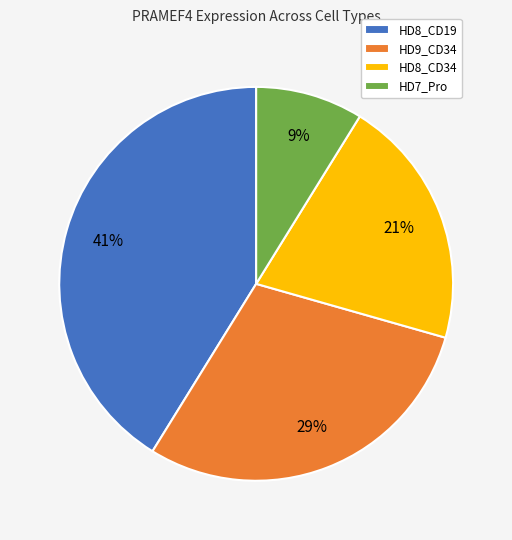

True or false: HD9_CD34 accounts for 40% of the total.

False